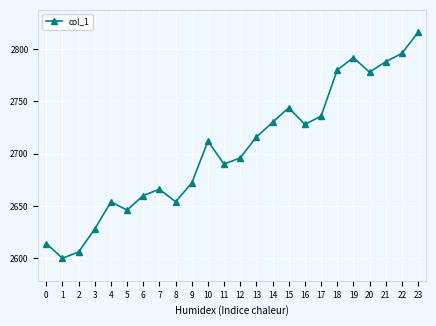

How many series are shown in this chart?

1